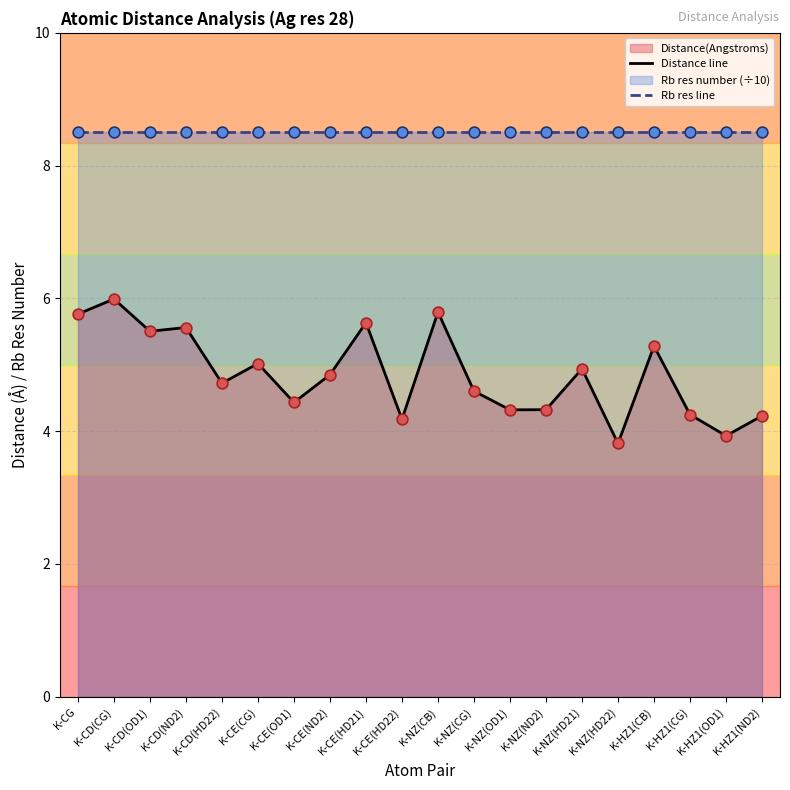

What are all the series names shown in the legend?

Distance line, Rb res line